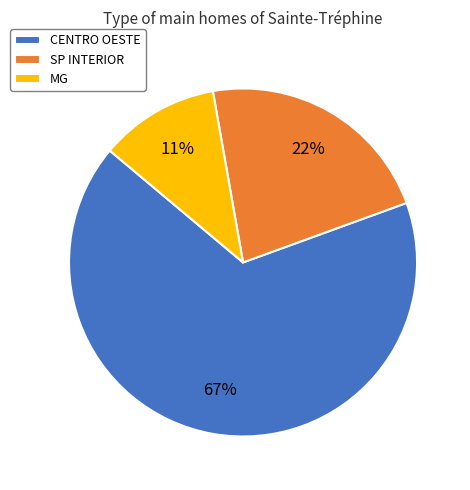

Combined, do CENTRO OESTE and SP INTERIOR account for over 50%?

Yes